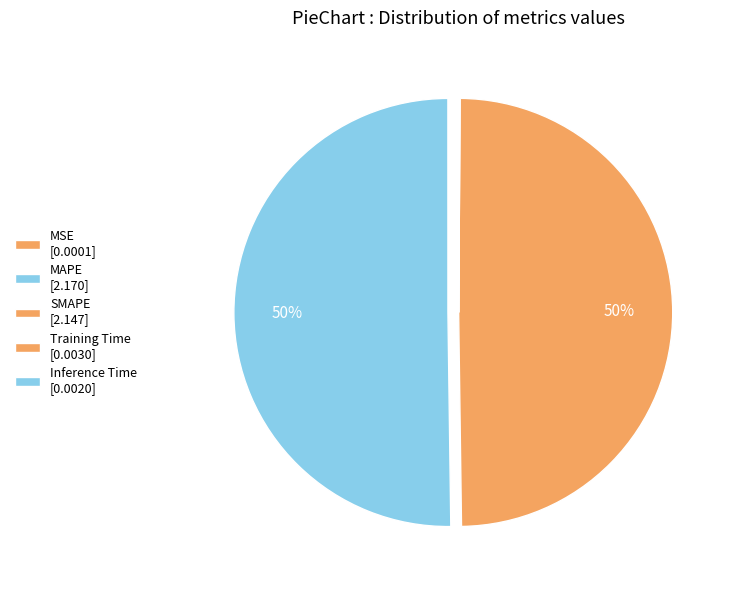

To the nearest percent, what is the difference between the MAPE and Training Time slice percentages?

50%